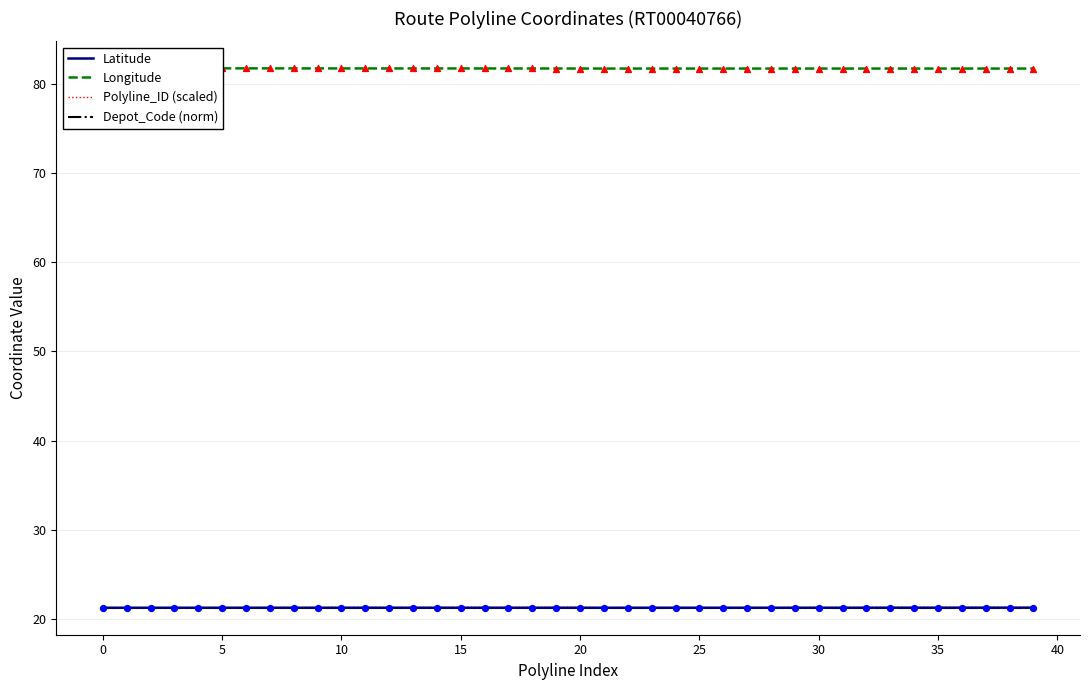

Which series has the largest total across all categories?

Longitude